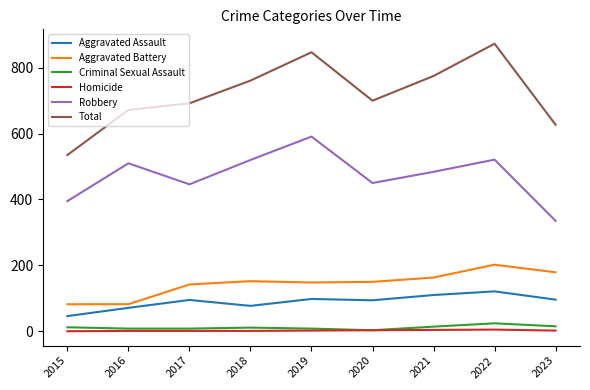

Is this an area chart (filled region under the line)?

No